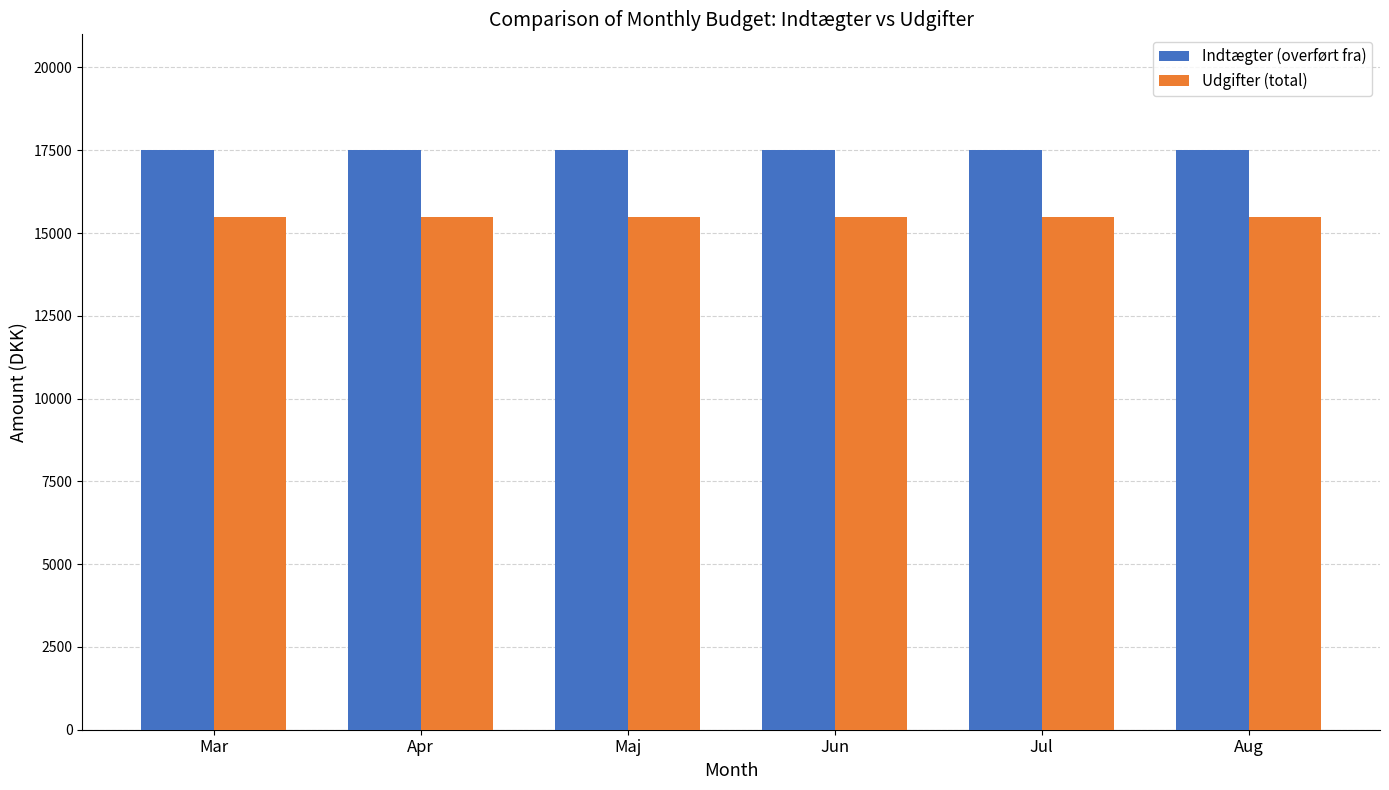

Reading left to right, transcribe all the data shown in this chart.

Indtægter (overført fra): 17500	17500	17500	17500	17500	17500
Udgifter (total): 15471	15471	15471	15471	15471	15471